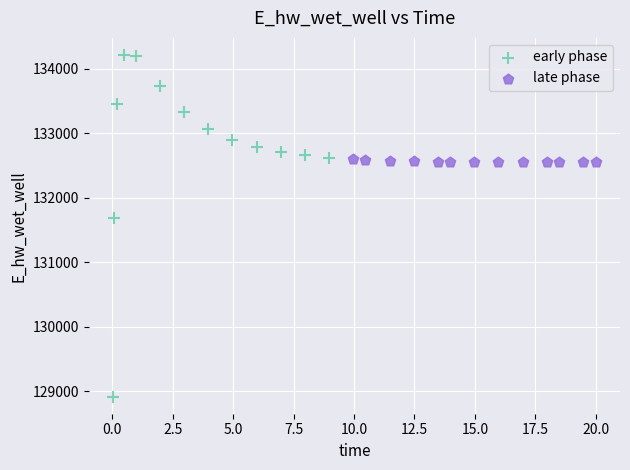

Which series reaches the maximum Y coordinate?

early phase